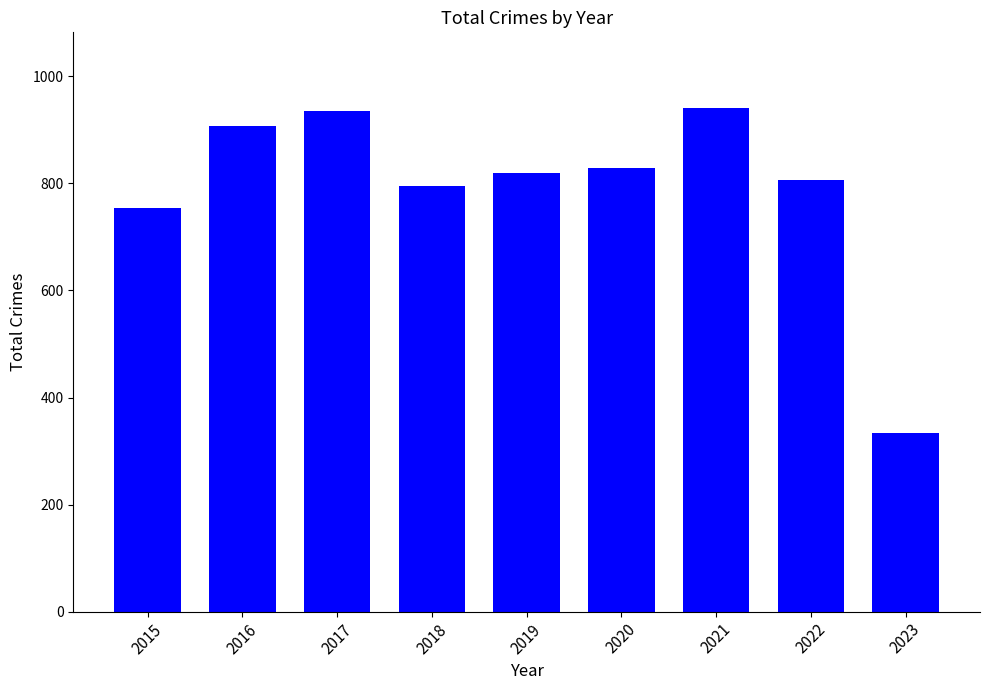

Reading right to left, extract all data points from this chart.

2023=334	2022=807	2021=941	2020=829	2019=820	2018=795	2017=936	2016=908	2015=754